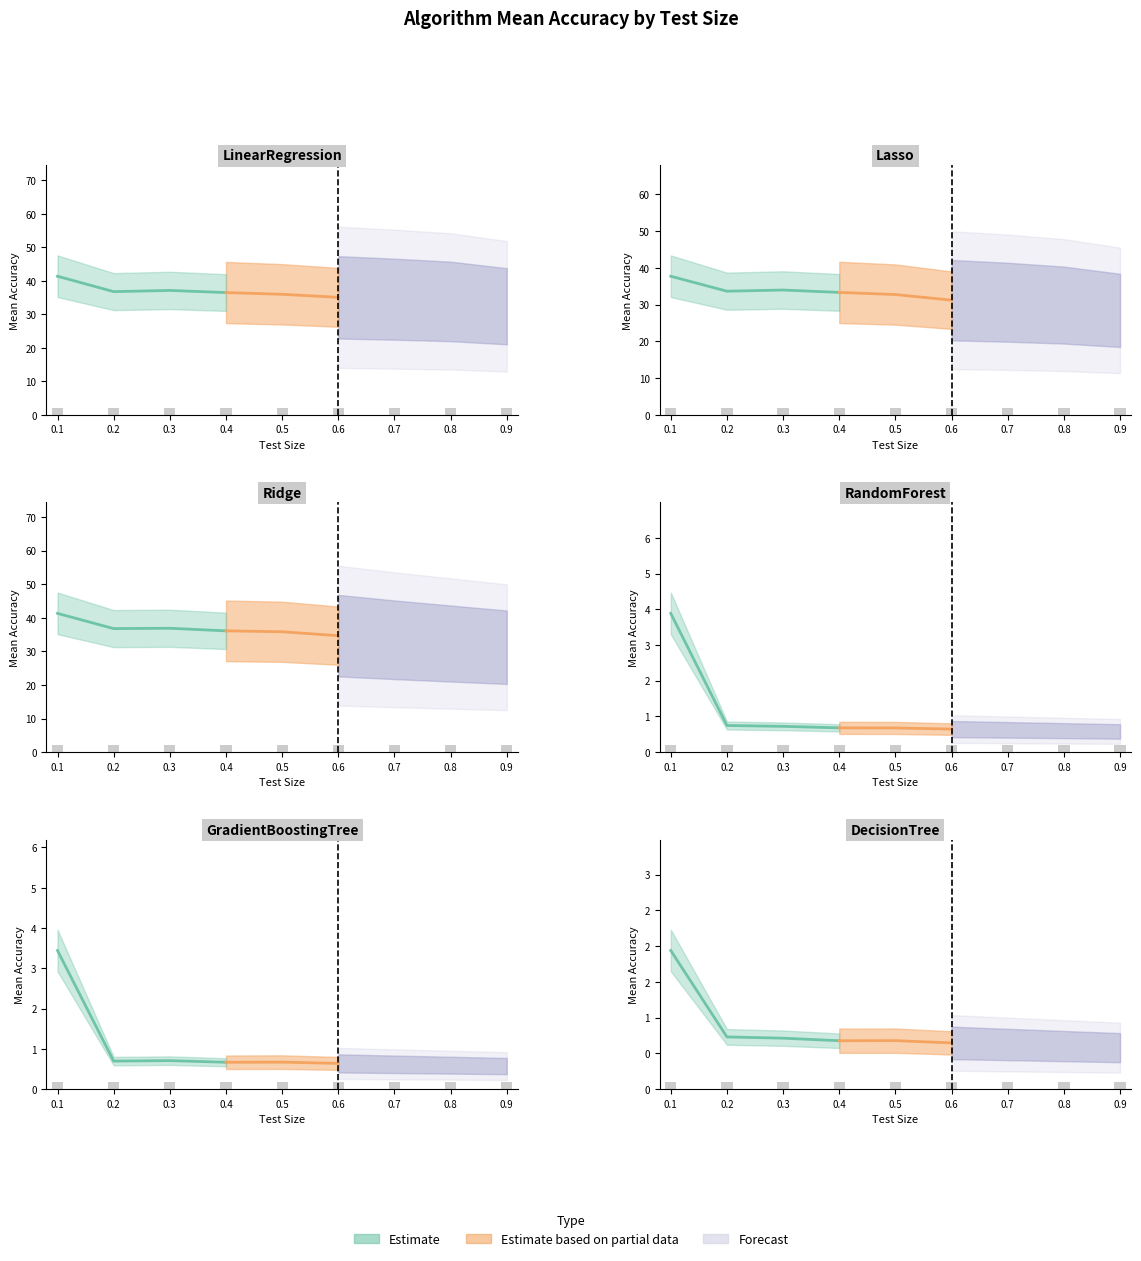

How many data points does each series have?

9